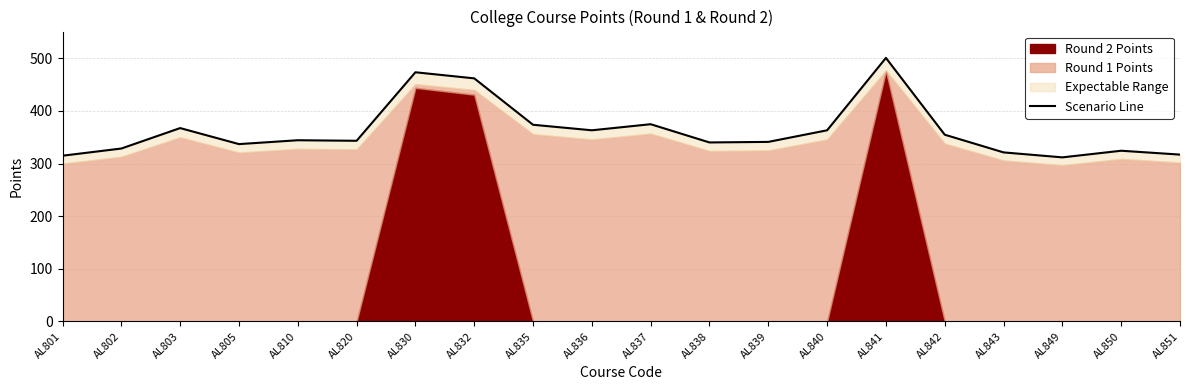

Rank the categories by value from lowest to highest.

AL849, AL801, AL851, AL843, AL850, AL802, AL805, AL838, AL839, AL820, AL810, AL842, AL836, AL840, AL803, AL835, AL837, AL832, AL830, AL841